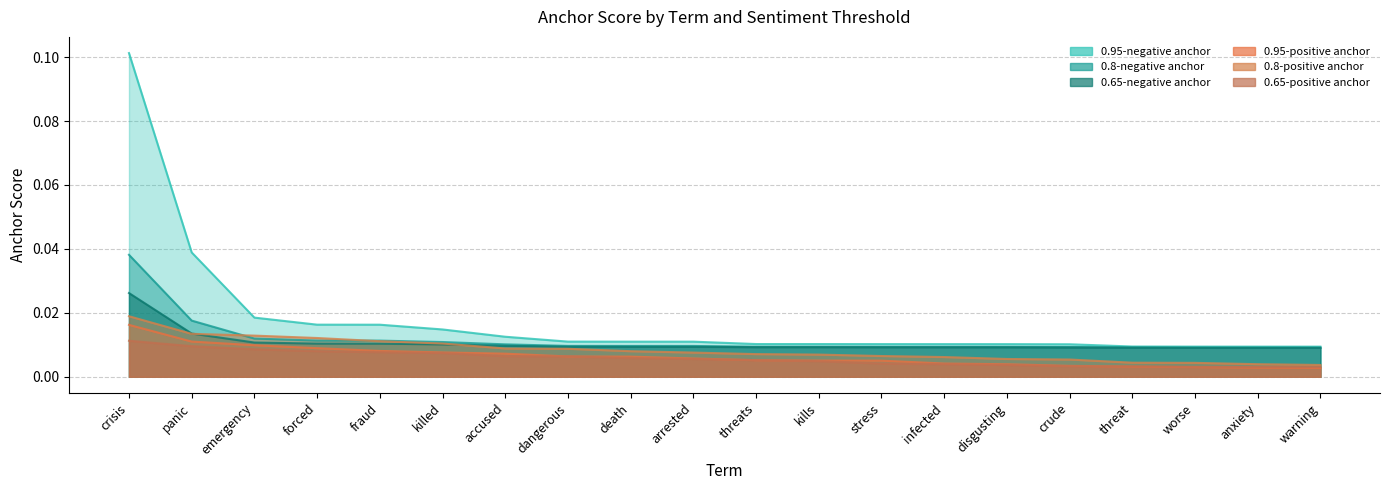

Is it true that 0.95-positive anchor equals 0.0 at crude?

True